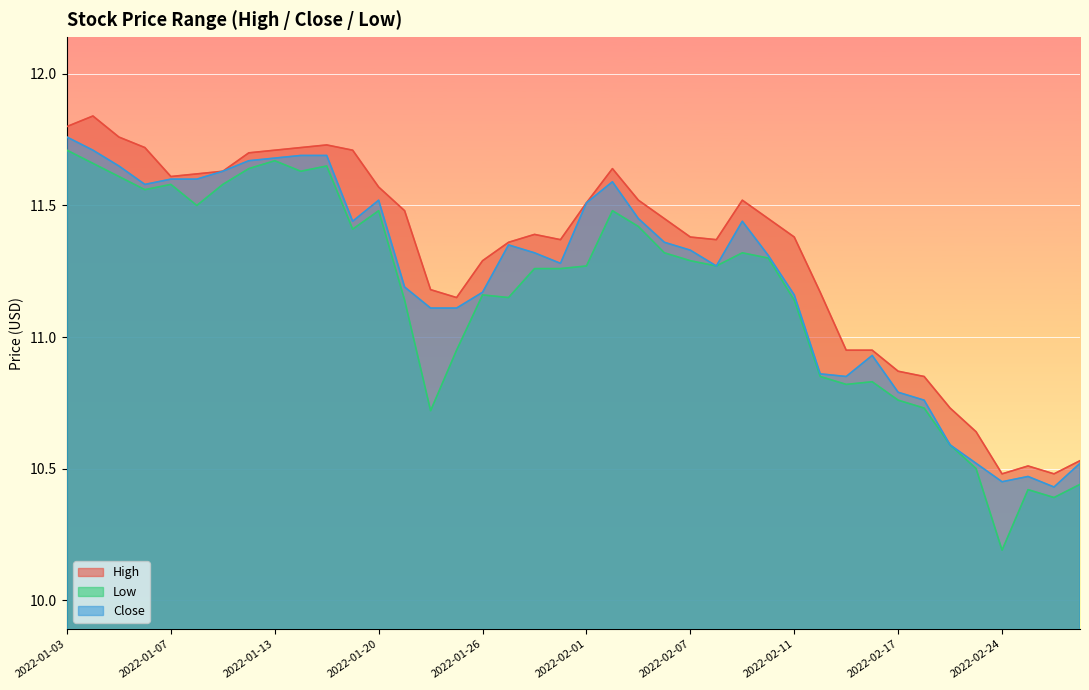

Reading left to right, list all the values displayed in this chart.

High: 2022-01-03=11.8	2022-01-04=11.8	2022-01-05=11.8	2022-01-06=11.7	2022-01-07=11.6	2022-01-10=11.6	2022-01-11=11.6	2022-01-12=11.7	2022-01-13=11.7	2022-01-14=11.7	2022-01-18=11.7	2022-01-19=11.7	2022-01-20=11.6	2022-01-21=11.5	2022-01-24=11.2	2022-01-25=11.1	2022-01-26=11.3	2022-01-27=11.4	2022-01-28=11.4	2022-01-31=11.4	2022-02-01=11.5	2022-02-02=11.6	2022-02-03=11.5	2022-02-04=11.4	2022-02-07=11.4	2022-02-08=11.4	2022-02-09=11.5	2022-02-10=11.4	2022-02-11=11.4	2022-02-14=11.2	2022-02-15=10.9	2022-02-16=10.9	2022-02-17=10.9	2022-02-18=10.9	2022-02-22=10.7	2022-02-23=10.6	2022-02-24=10.5	2022-02-25=10.5	2022-02-28=10.5	2022-03-01=10.5
Low: 2022-01-03=11.7	2022-01-04=11.7	2022-01-05=11.6	2022-01-06=11.6	2022-01-07=11.6	2022-01-10=11.5	2022-01-11=11.6	2022-01-12=11.6	2022-01-13=11.7	2022-01-14=11.6	2022-01-18=11.6	2022-01-19=11.4	2022-01-20=11.5	2022-01-21=11.1	2022-01-24=10.7	2022-01-25=10.9	2022-01-26=11.2	2022-01-27=11.1	2022-01-28=11.3	2022-01-31=11.3	2022-02-01=11.3	2022-02-02=11.5	2022-02-03=11.4	2022-02-04=11.3	2022-02-07=11.3	2022-02-08=11.3	2022-02-09=11.3	2022-02-10=11.3	2022-02-11=11.1	2022-02-14=10.9	2022-02-15=10.8	2022-02-16=10.8	2022-02-17=10.8	2022-02-18=10.7	2022-02-22=10.6	2022-02-23=10.5	2022-02-24=10.2	2022-02-25=10.4	2022-02-28=10.4	2022-03-01=10.4
Close: 2022-01-03=11.8	2022-01-04=11.7	2022-01-05=11.6	2022-01-06=11.6	2022-01-07=11.6	2022-01-10=11.6	2022-01-11=11.6	2022-01-12=11.7	2022-01-13=11.7	2022-01-14=11.7	2022-01-18=11.7	2022-01-19=11.4	2022-01-20=11.5	2022-01-21=11.2	2022-01-24=11.1	2022-01-25=11.1	2022-01-26=11.2	2022-01-27=11.4	2022-01-28=11.3	2022-01-31=11.3	2022-02-01=11.5	2022-02-02=11.6	2022-02-03=11.4	2022-02-04=11.4	2022-02-07=11.3	2022-02-08=11.3	2022-02-09=11.4	2022-02-10=11.3	2022-02-11=11.2	2022-02-14=10.9	2022-02-15=10.9	2022-02-16=10.9	2022-02-17=10.8	2022-02-18=10.8	2022-02-22=10.6	2022-02-23=10.5	2022-02-24=10.4	2022-02-25=10.5	2022-02-28=10.4	2022-03-01=10.5